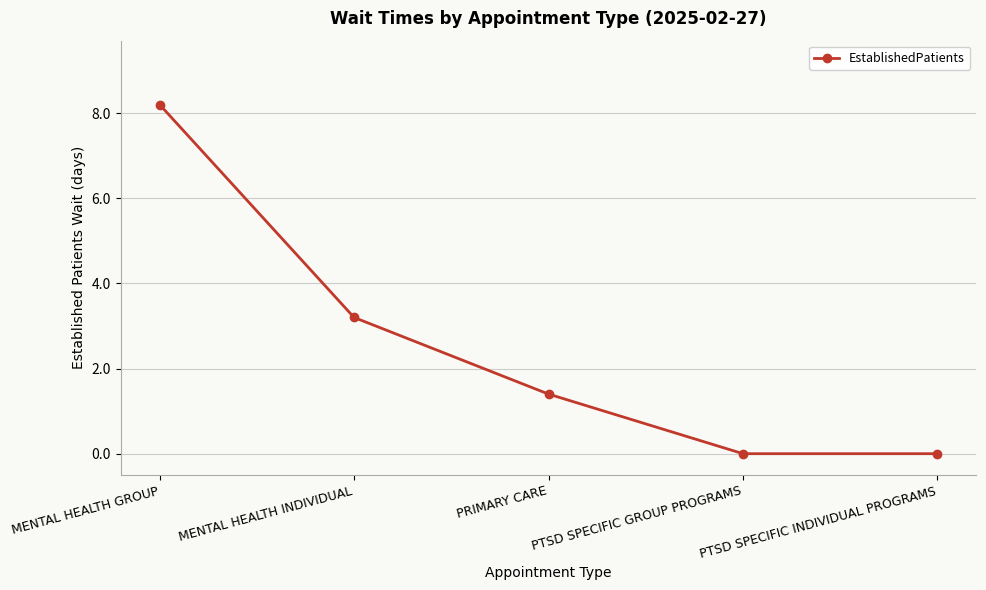

Which label corresponds to the largest value in the chart?

MENTAL HEALTH GROUP